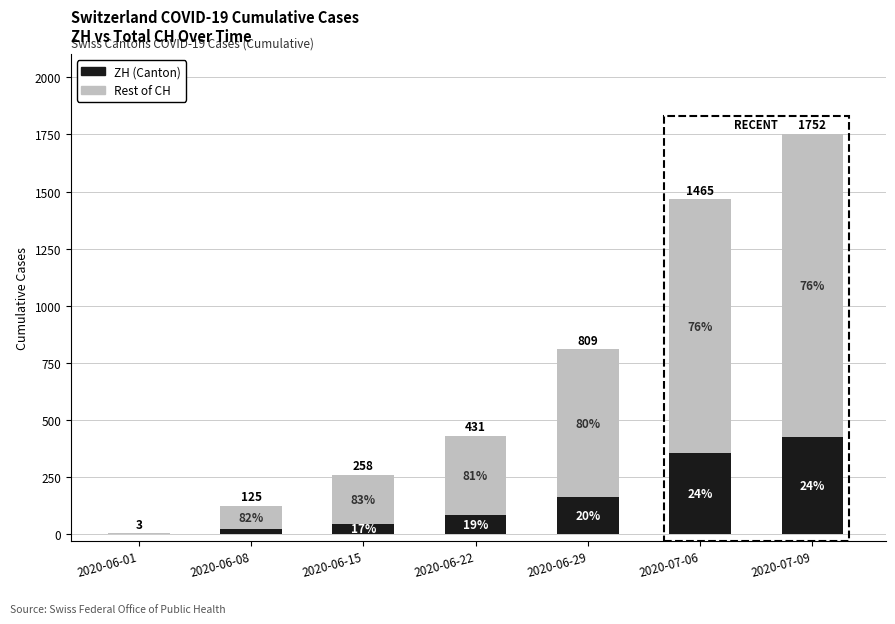

Between 2020-07-06 and 2020-06-22, which is larger?

2020-07-06